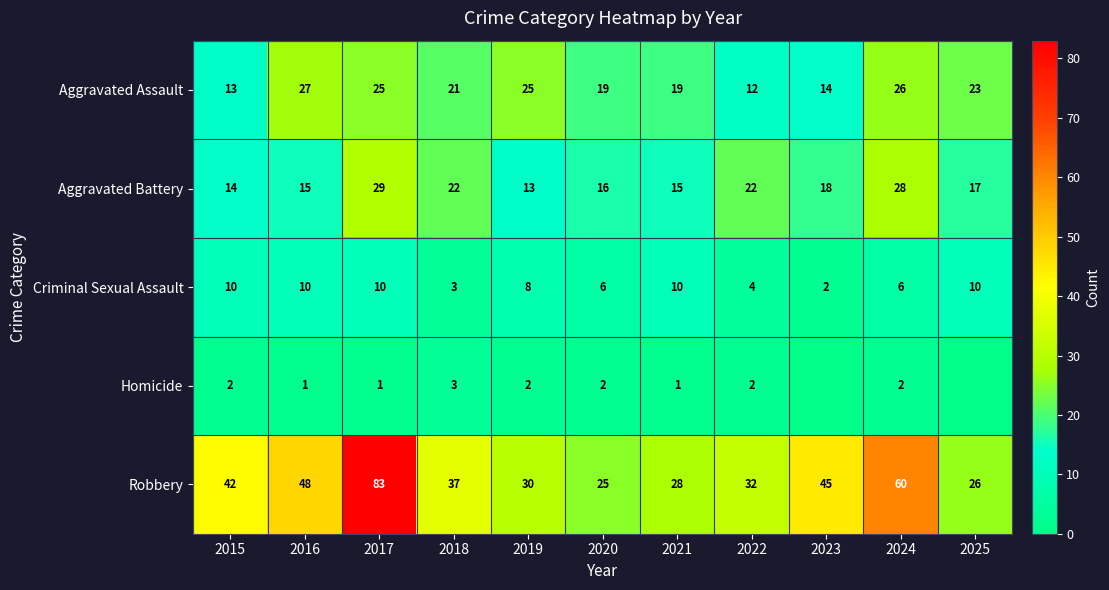

Count the number of categories in the chart.

11